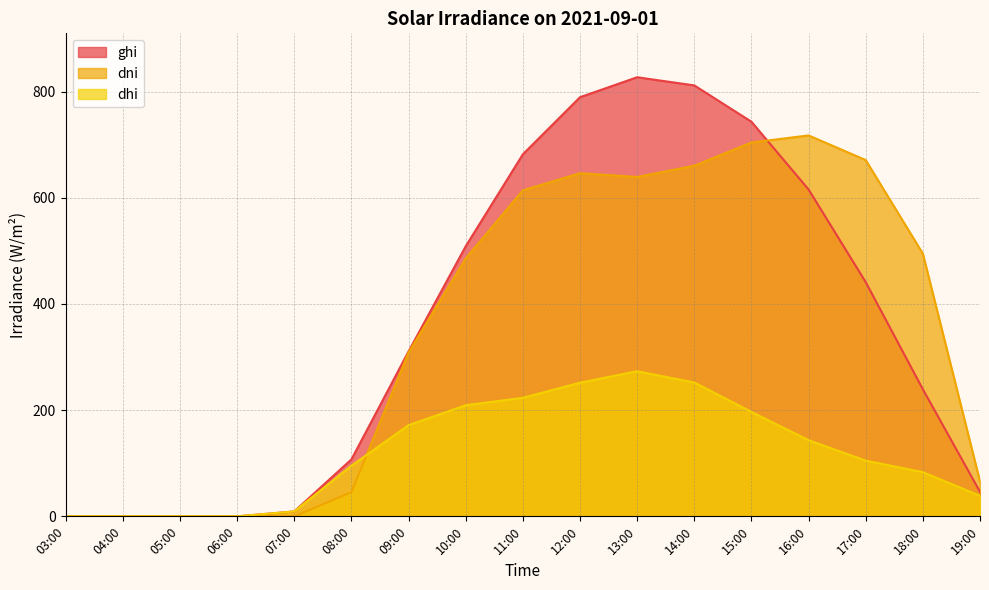

What is the approximate value of dni at 09:00?

308.7